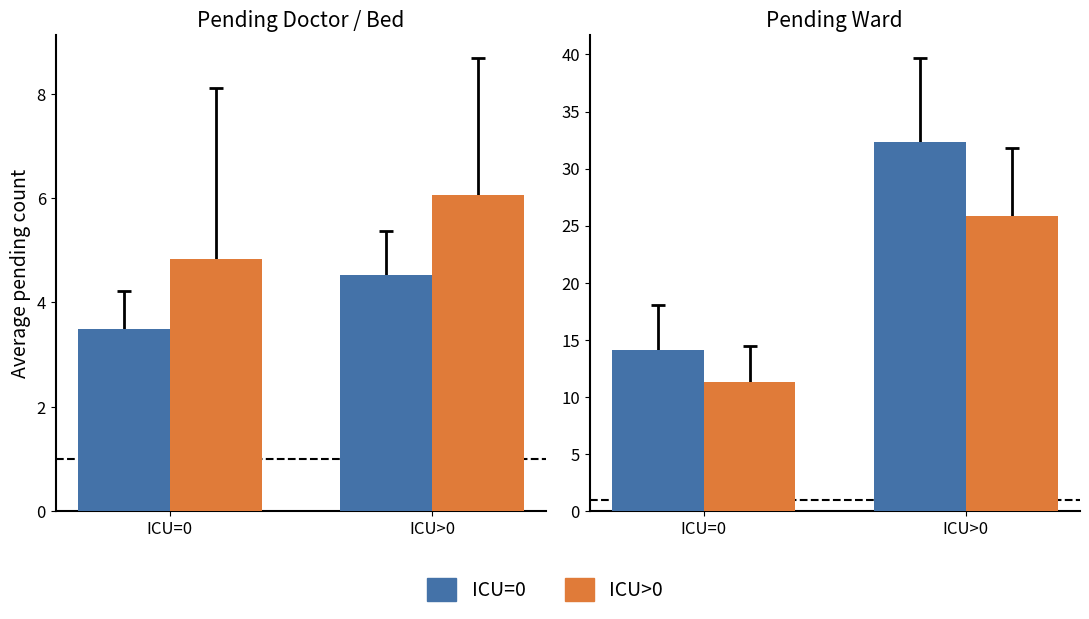

What is the value of the ICU>0 bar at the 2nd from the left?

25.9